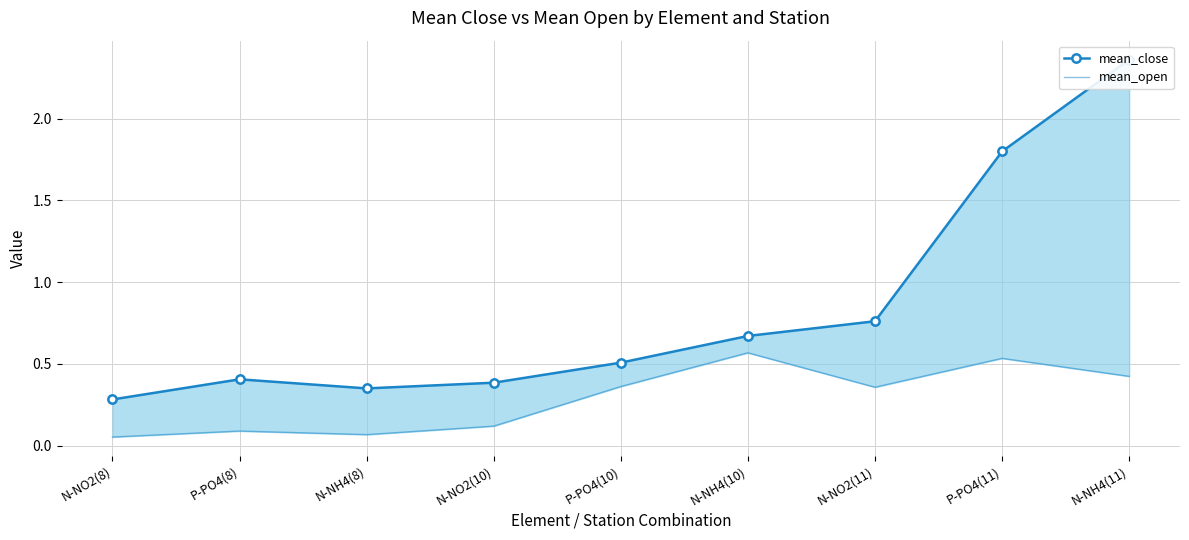

Between N-NH4(8) and N-NH4(10), which series saw the biggest shift?

mean_open